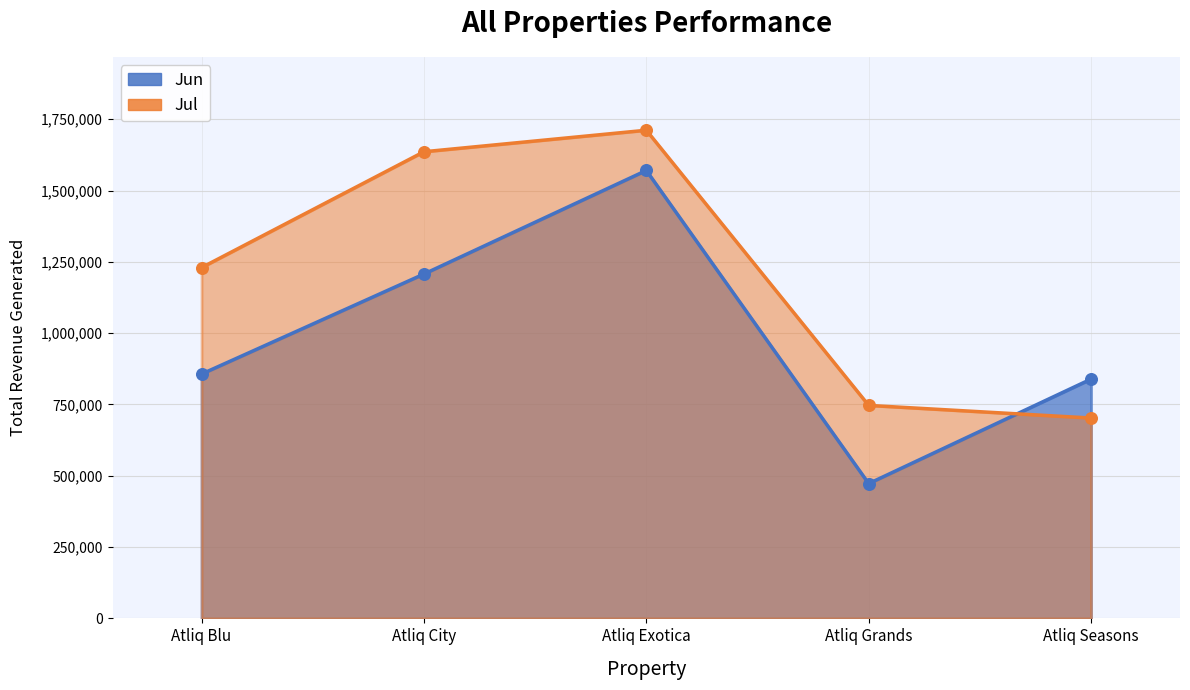

Which series reaches the minimum Y coordinate?

Jun